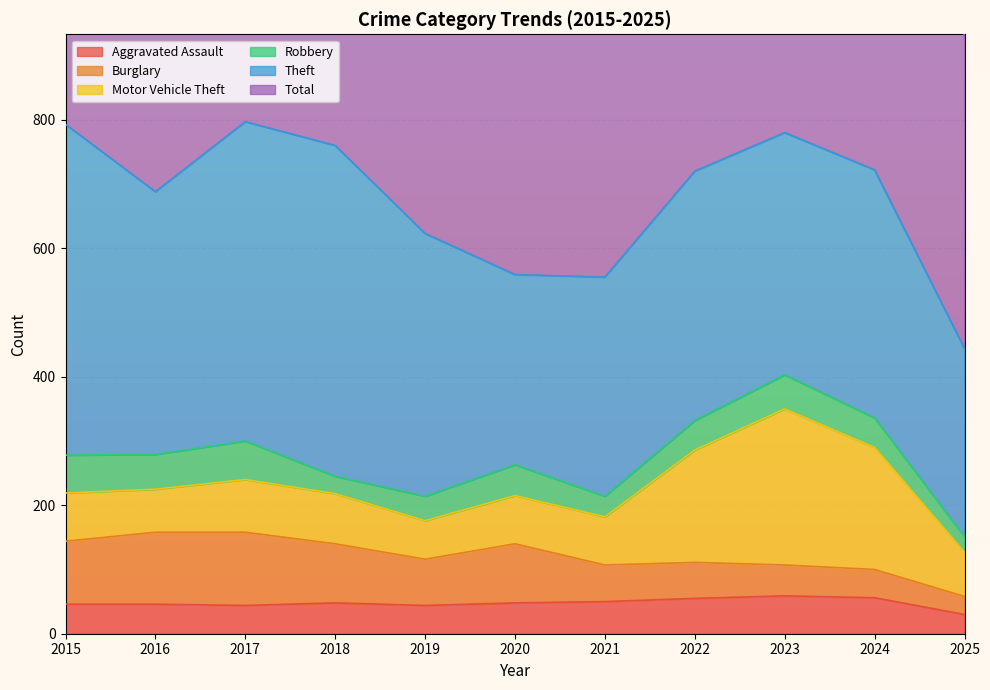

How many distinct data groups are displayed?

6